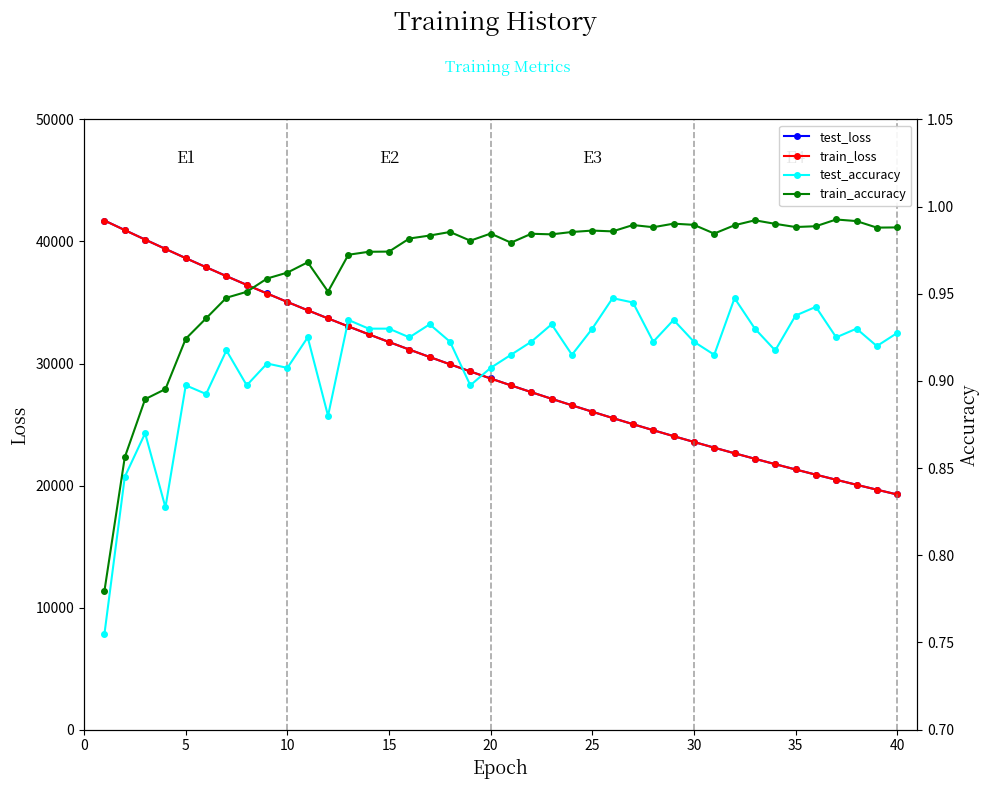

What is the highest value of the test_loss series?

41719.5